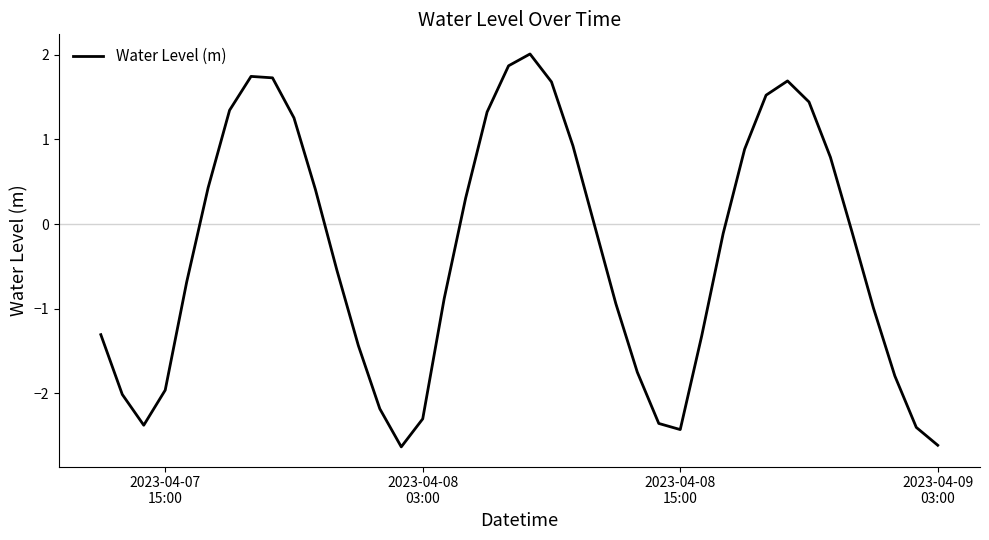

What is the minimum value shown in the chart?

-2.6